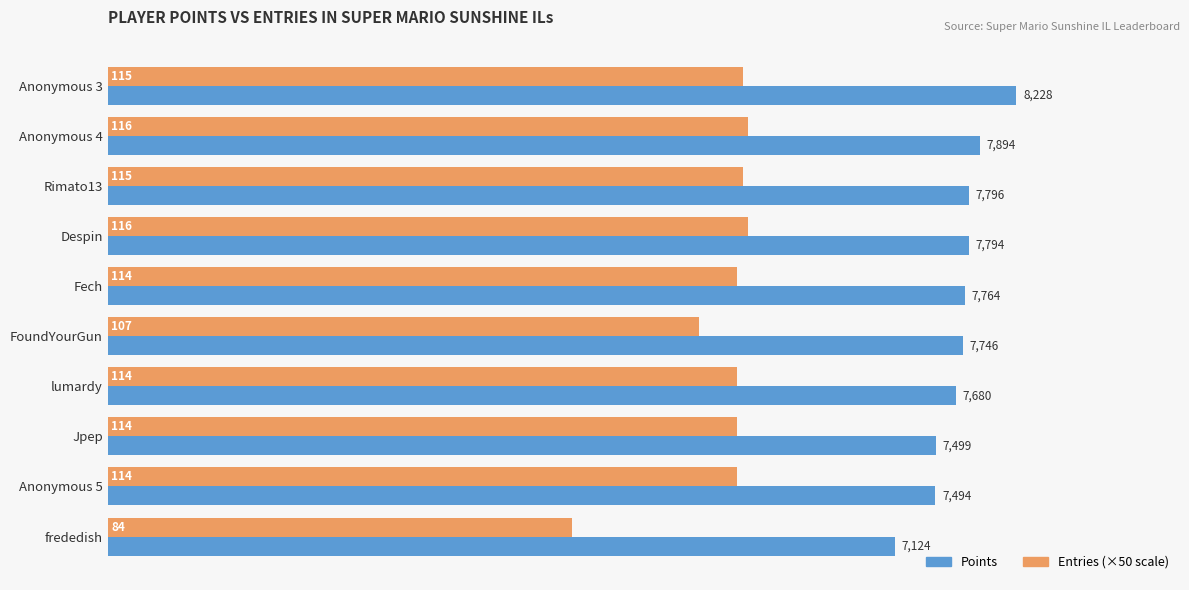

What is the spread (max minus min) of values at FoundYourGun?

2396